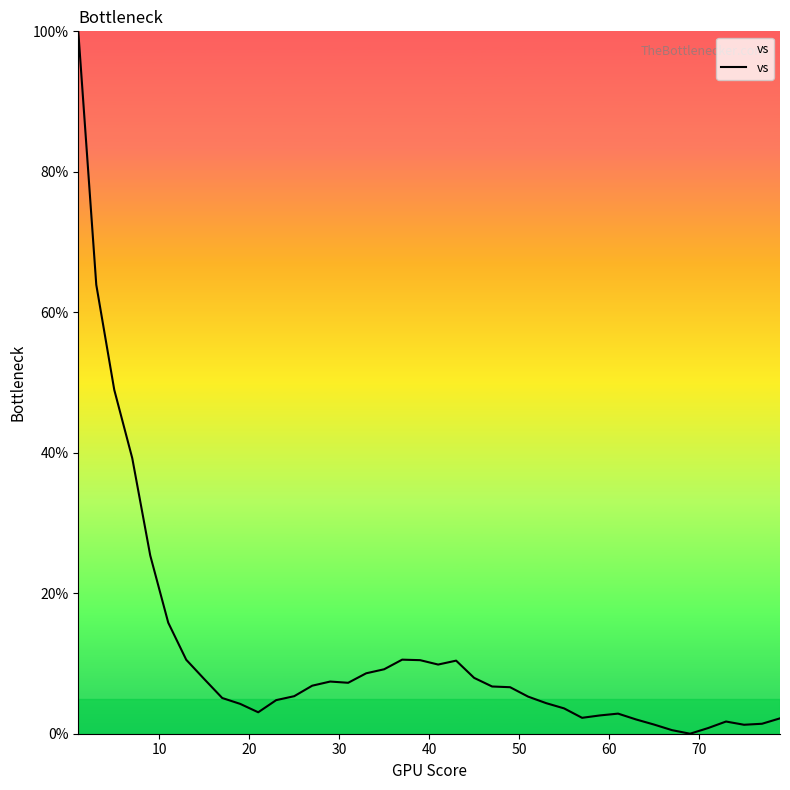

What is the maximum value shown in the chart?

100.0